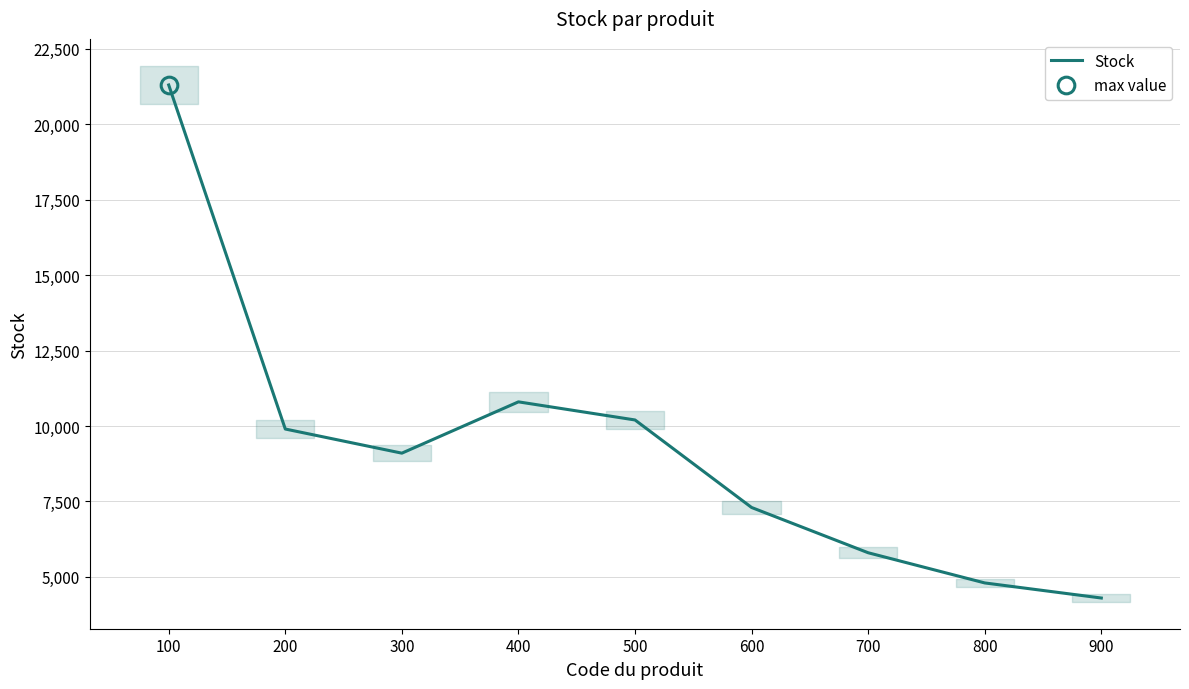

Does the chart display data point markers on the line(s)?

No